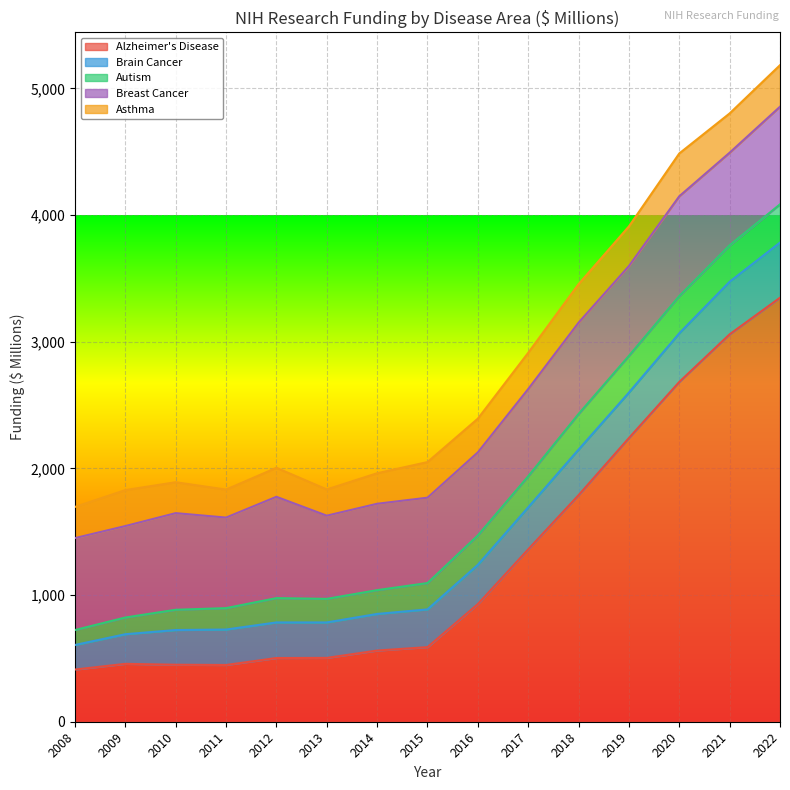

At which category does Asthma reach its first local peak?

2009